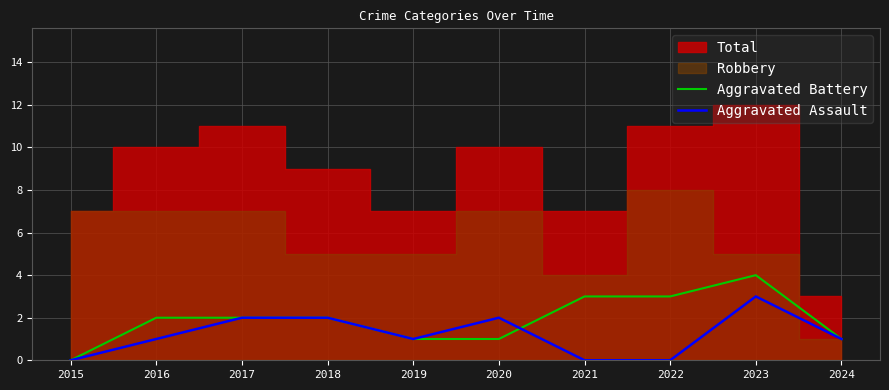

After their last crossing, which series has the higher values: Aggravated Battery or Aggravated Assault?

Aggravated Battery